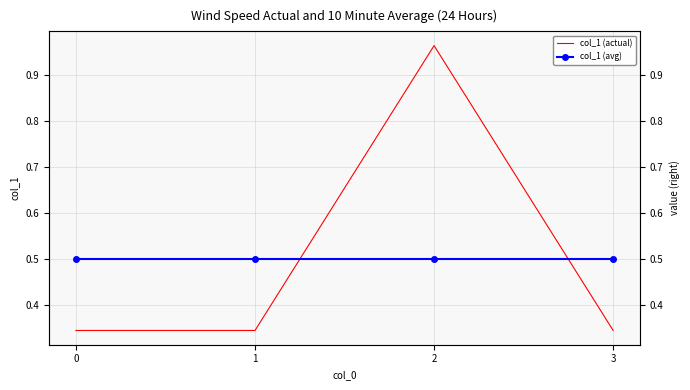

Count the number of categories in the chart.

4